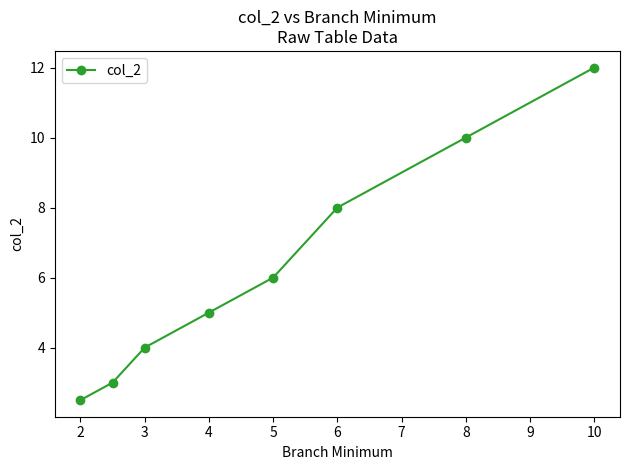

What is the value of the 7th point from the left?

10.0